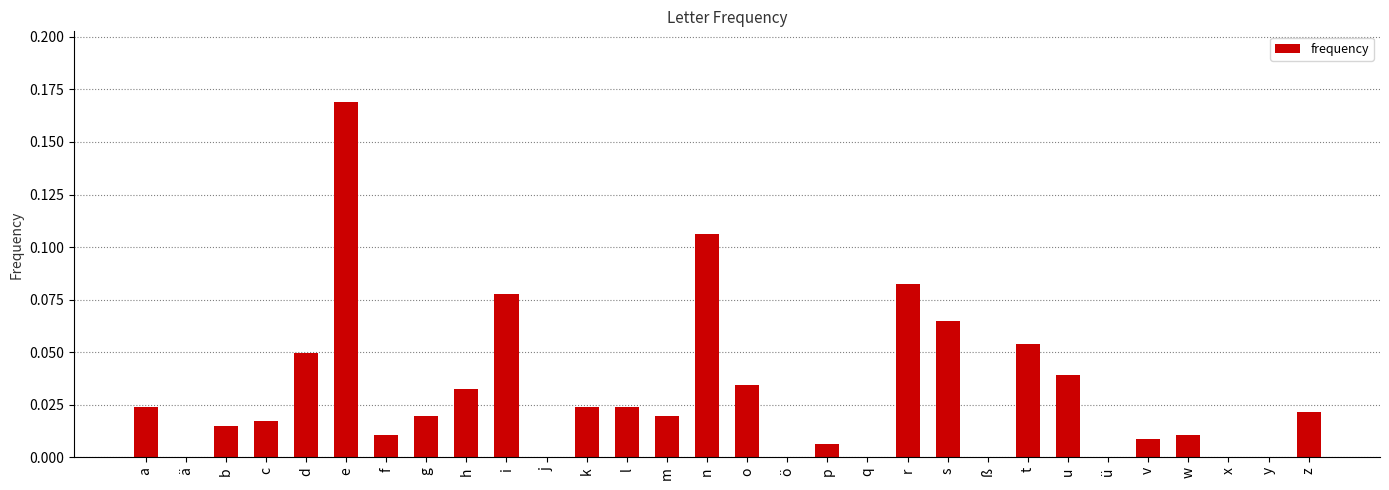

True or false: the data shows 0.0 at o.

True